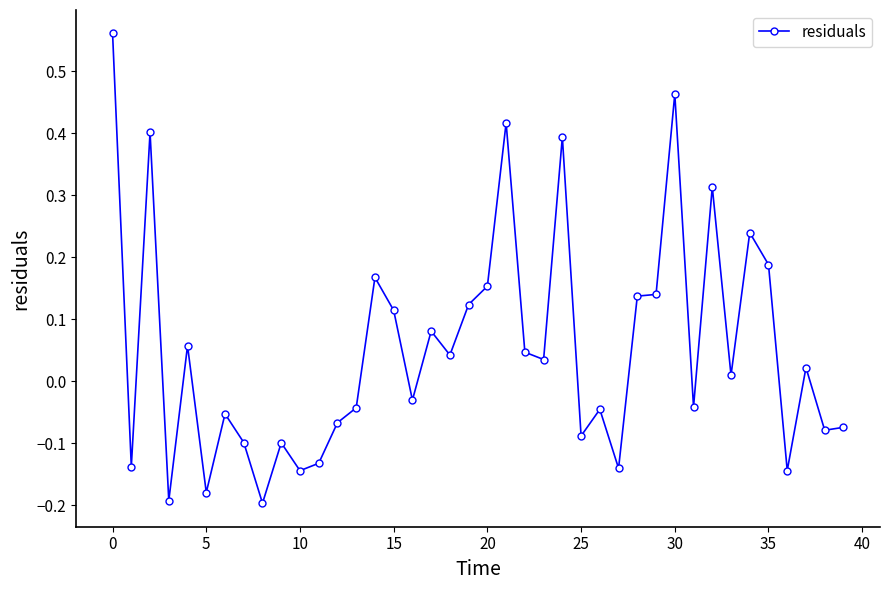

True or false: the data has more than 1 interior local peaks.

True